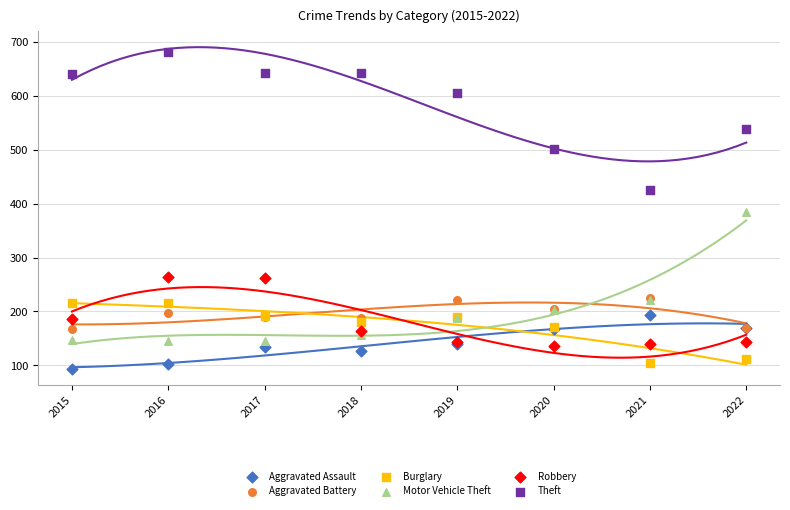

Which series has the largest Y range (max minus min)?

Theft